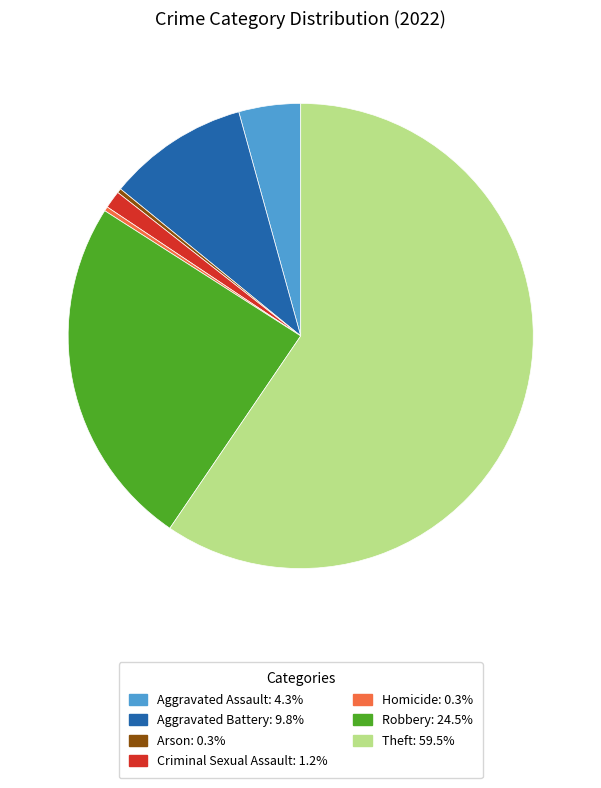

Do Aggravated Battery and Robbery together represent more than half of the pie?

No